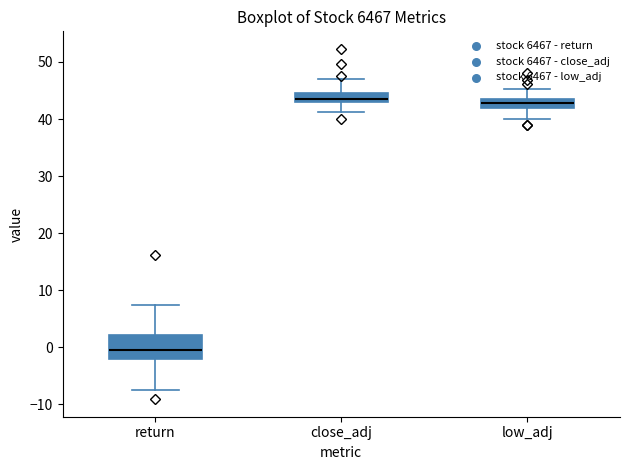

Which box is the tallest, from its lower edge to its upper edge?

return